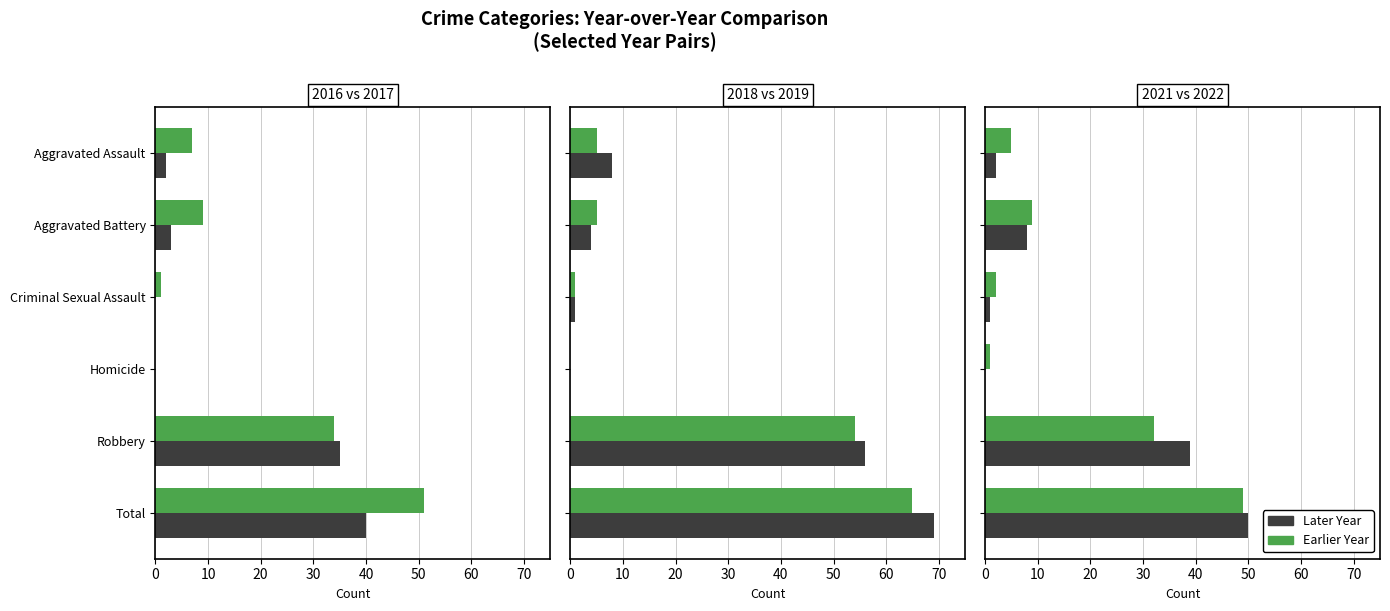

Where does the 2019 series first go above 5?

Robbery